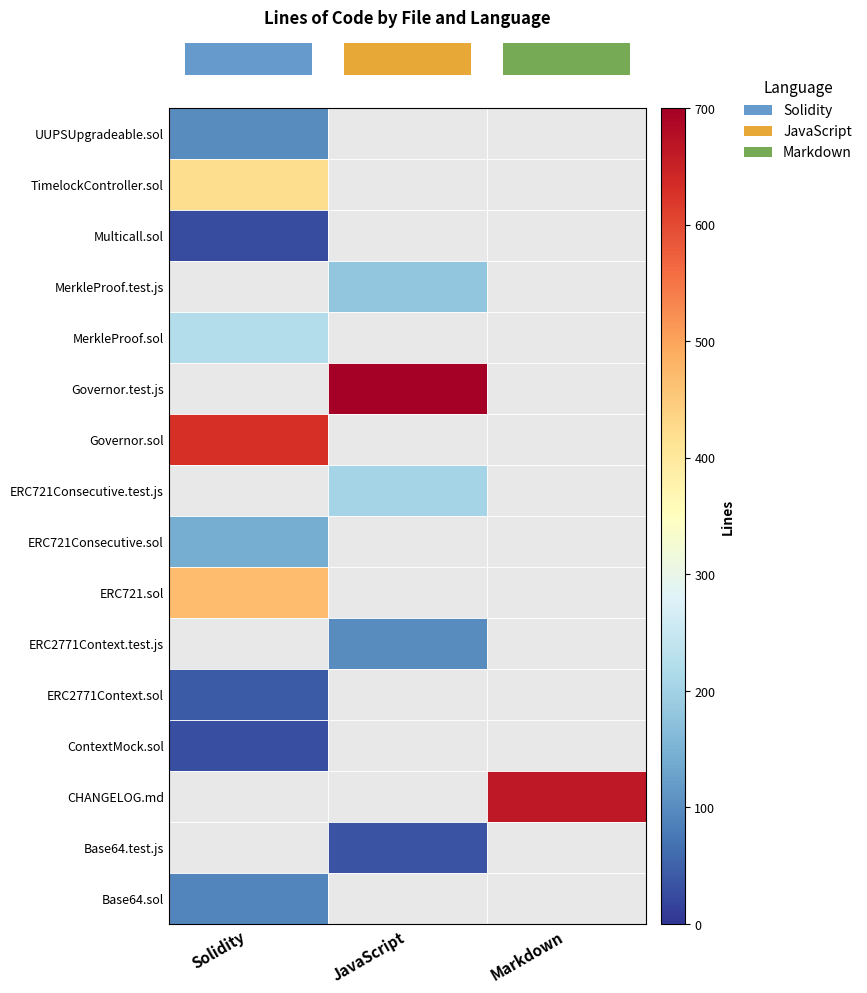

What is the smallest value displayed?

25.0